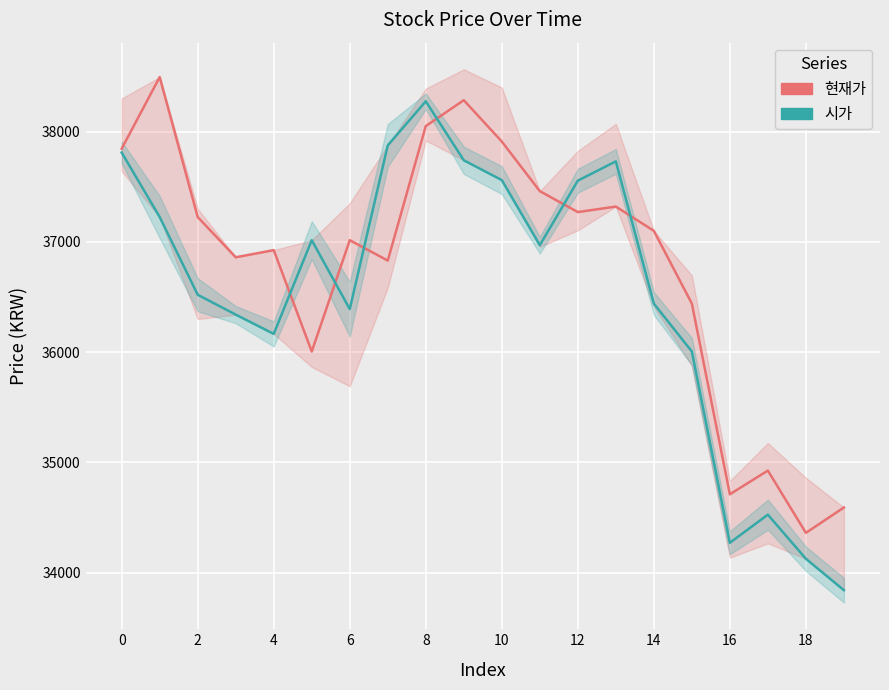

What is the value of the 현재가 point at the 2nd from the left?

38495